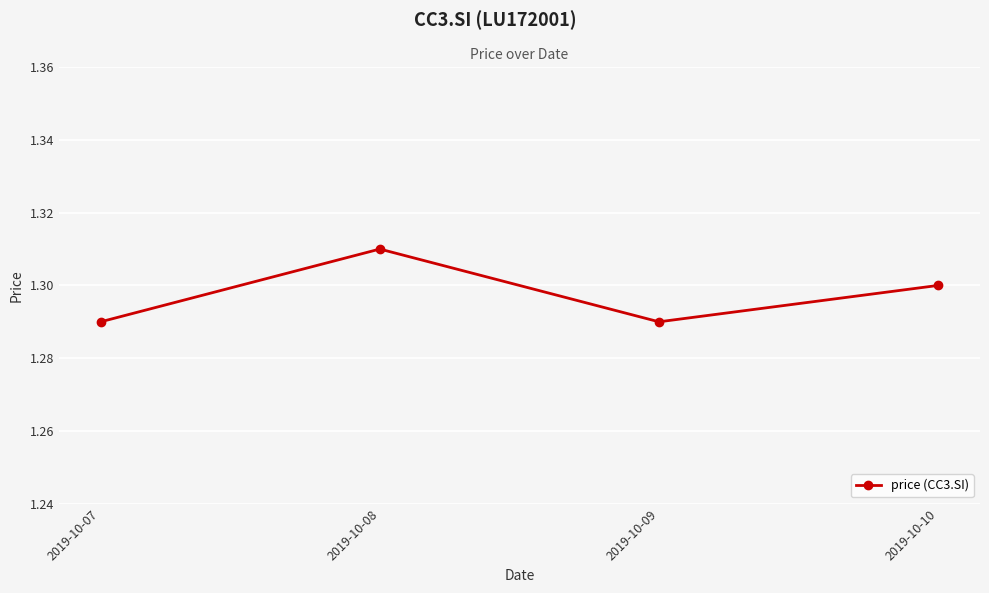

How many categories are shown in the chart?

4